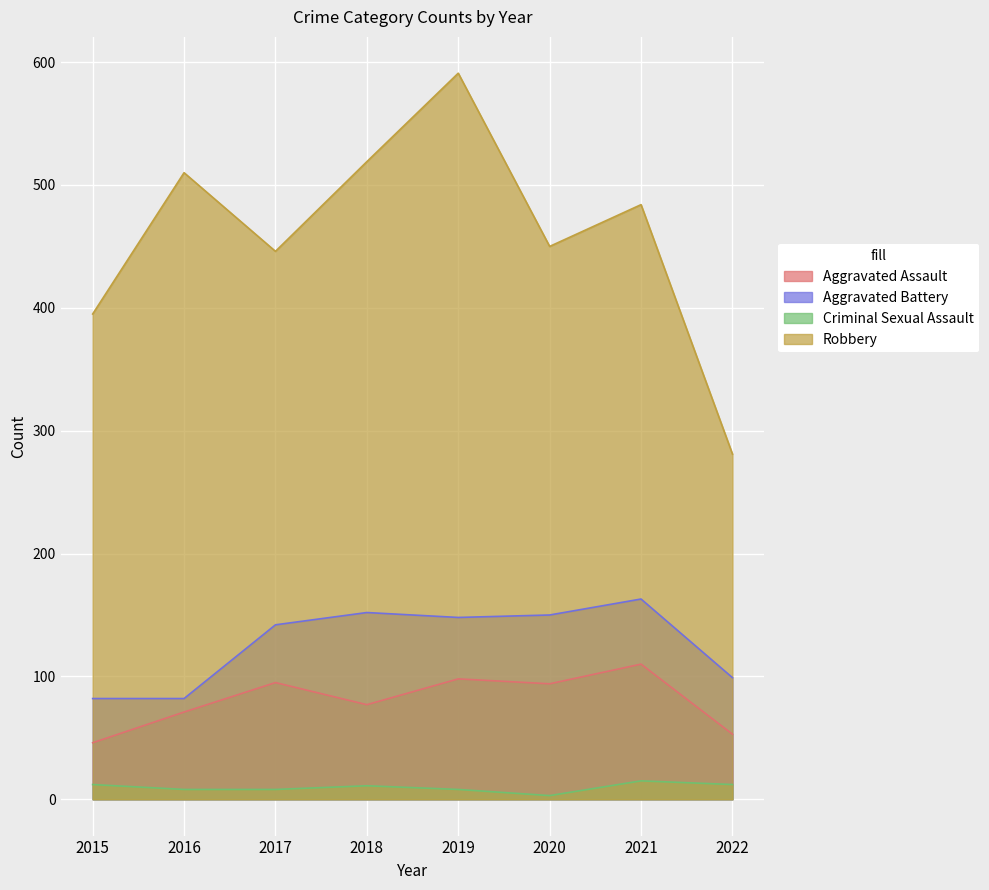

True or false: Aggravated Assault and Robbery cross at least once.

False